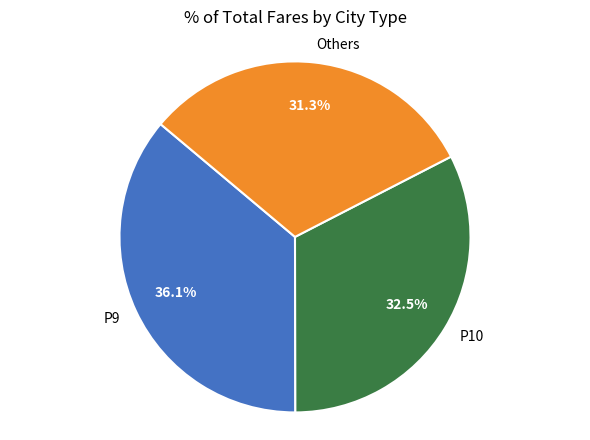

Rank the categories by value from lowest to highest.

Others, P10, P9